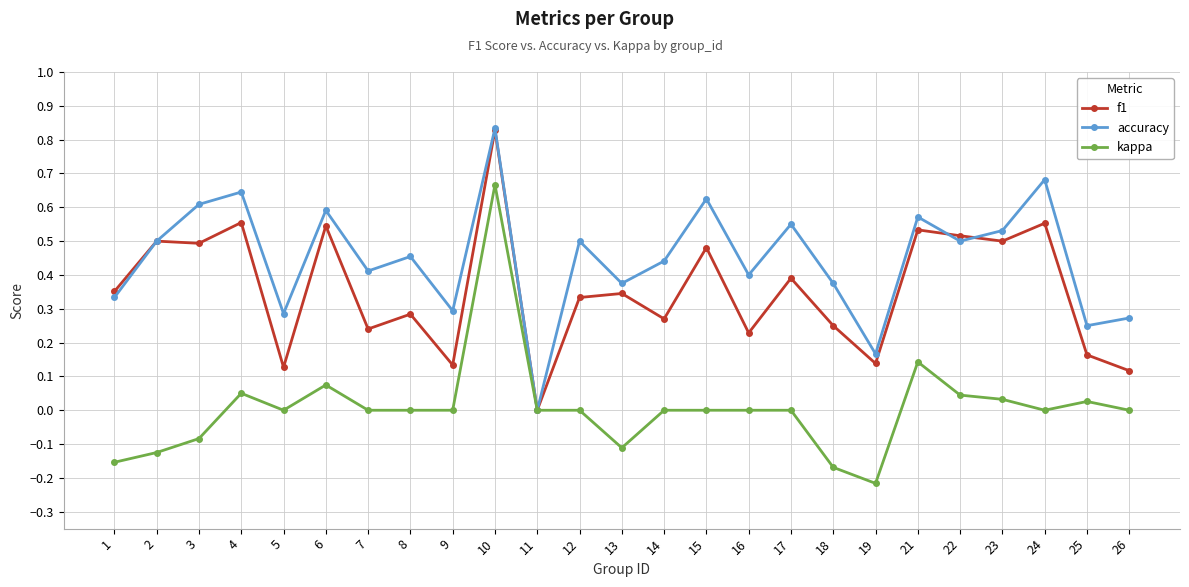

The value of accuracy at 26 is 0.3. True or false?

True